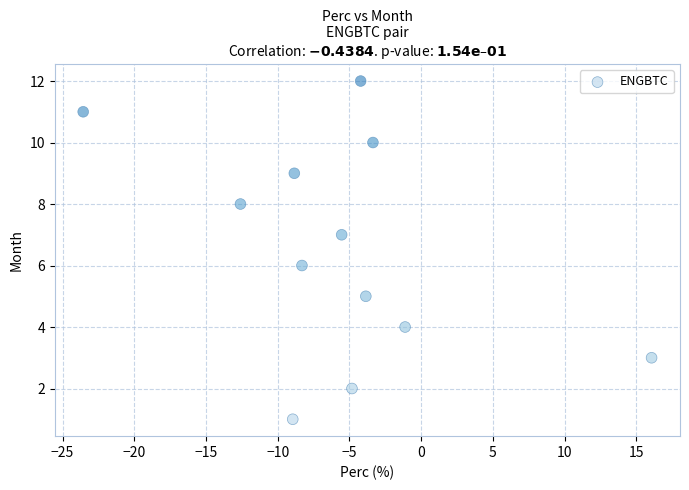

What is the range of Y values (max minus min)?

11